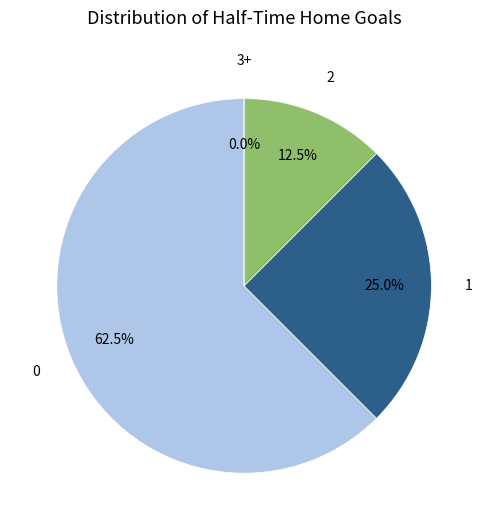

Which slice is the smallest?

3+